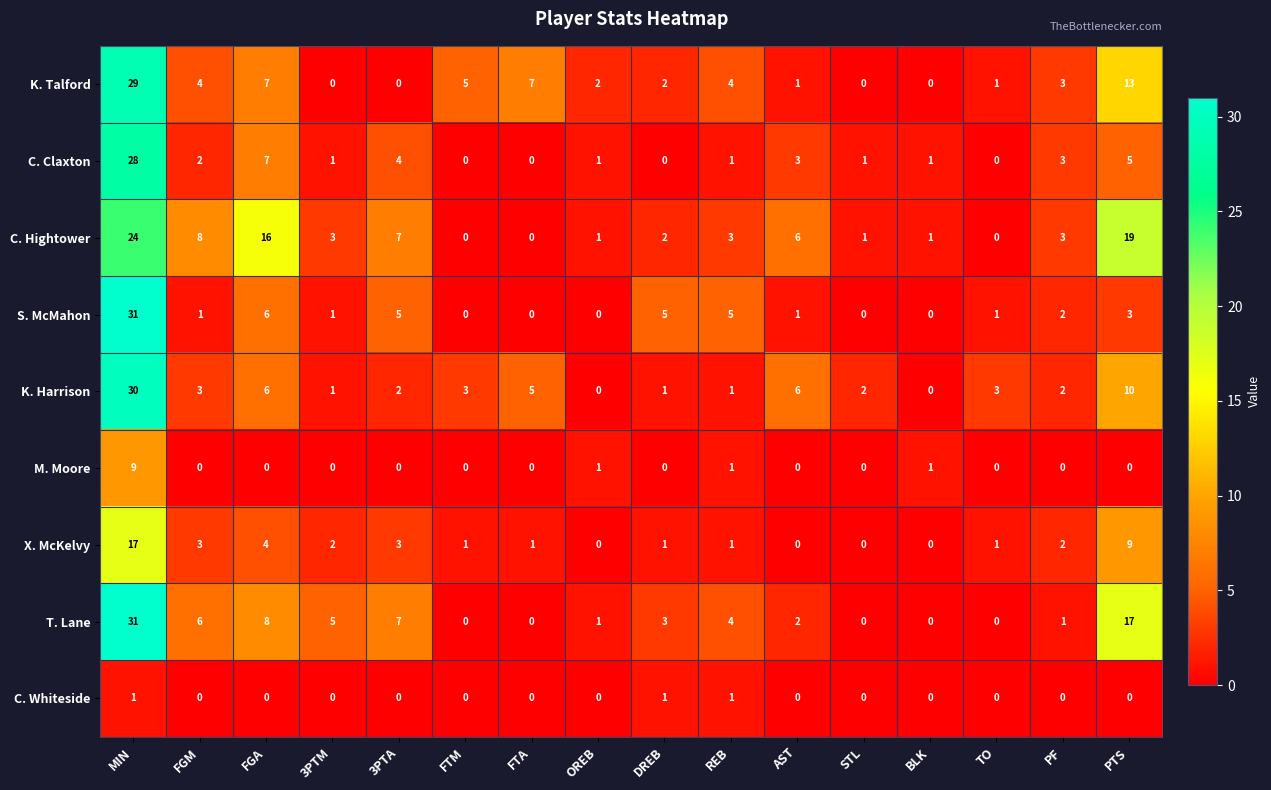

What is the spread (max minus min) of values at REB?

4